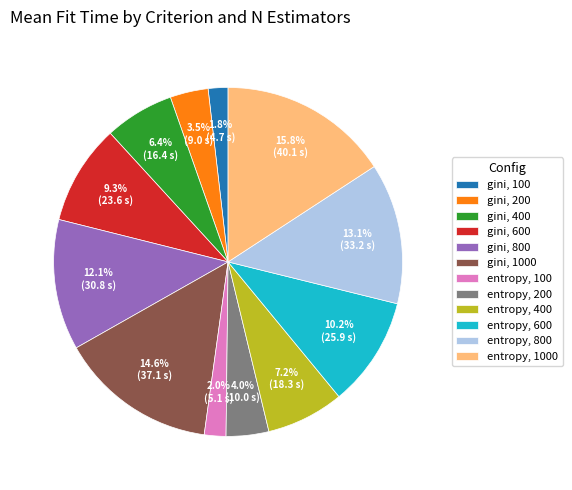

Does gini, 400 represent more than half of the total?

No